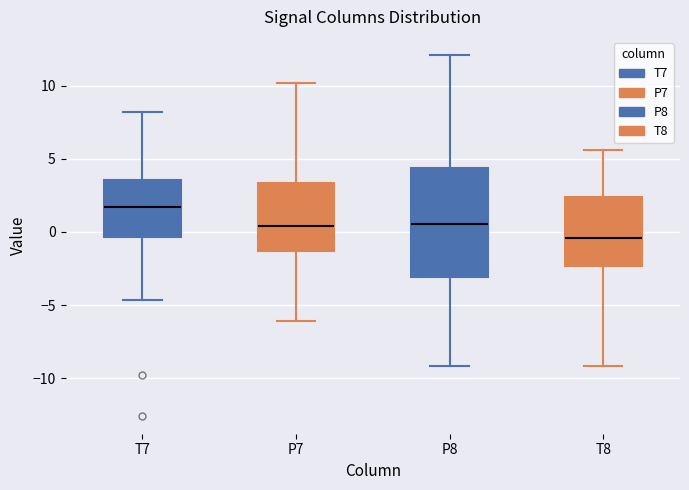

Which box is the tallest, from its lower edge to its upper edge?

P8